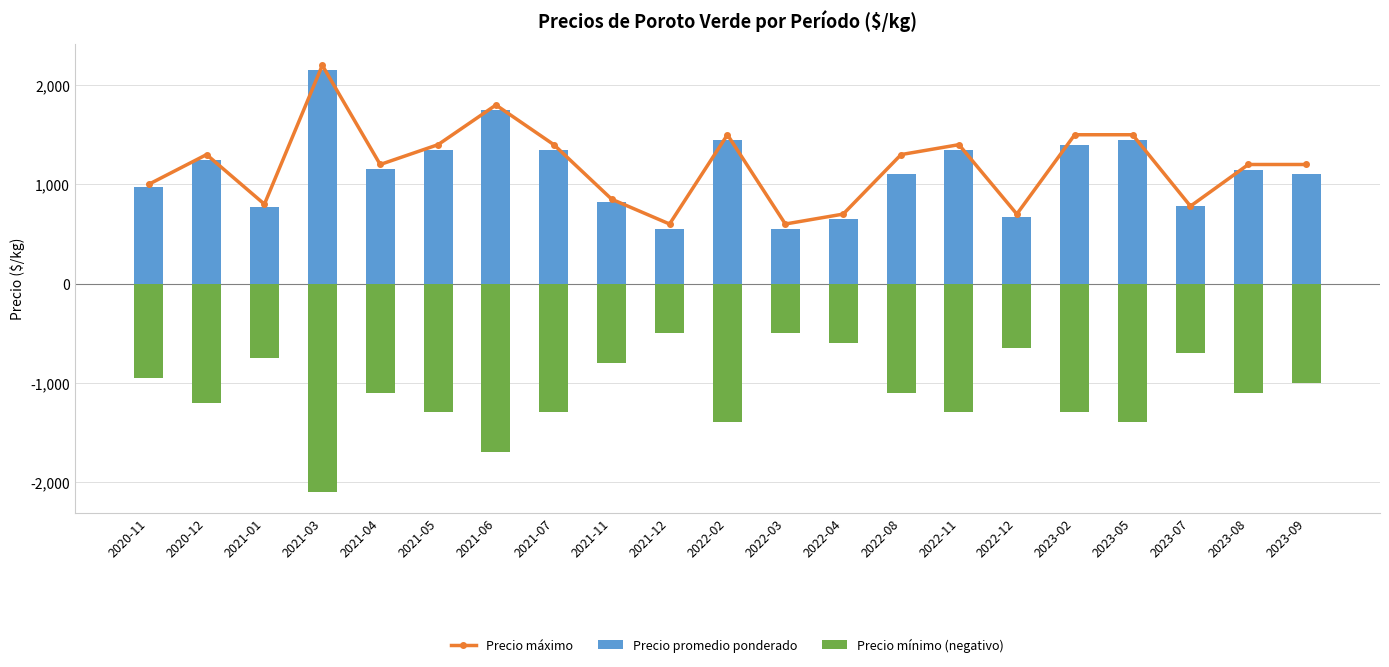

True or false: Precio promedio ponderado has a value of 331 at 2021-11.

False